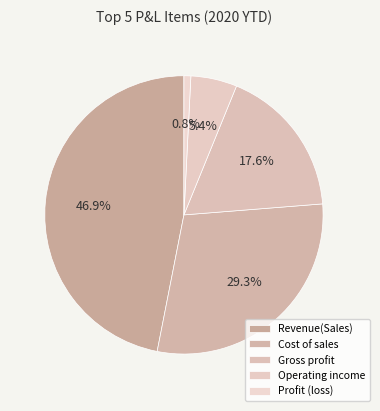

What is the smallest slice in the pie chart?

Profit (loss)